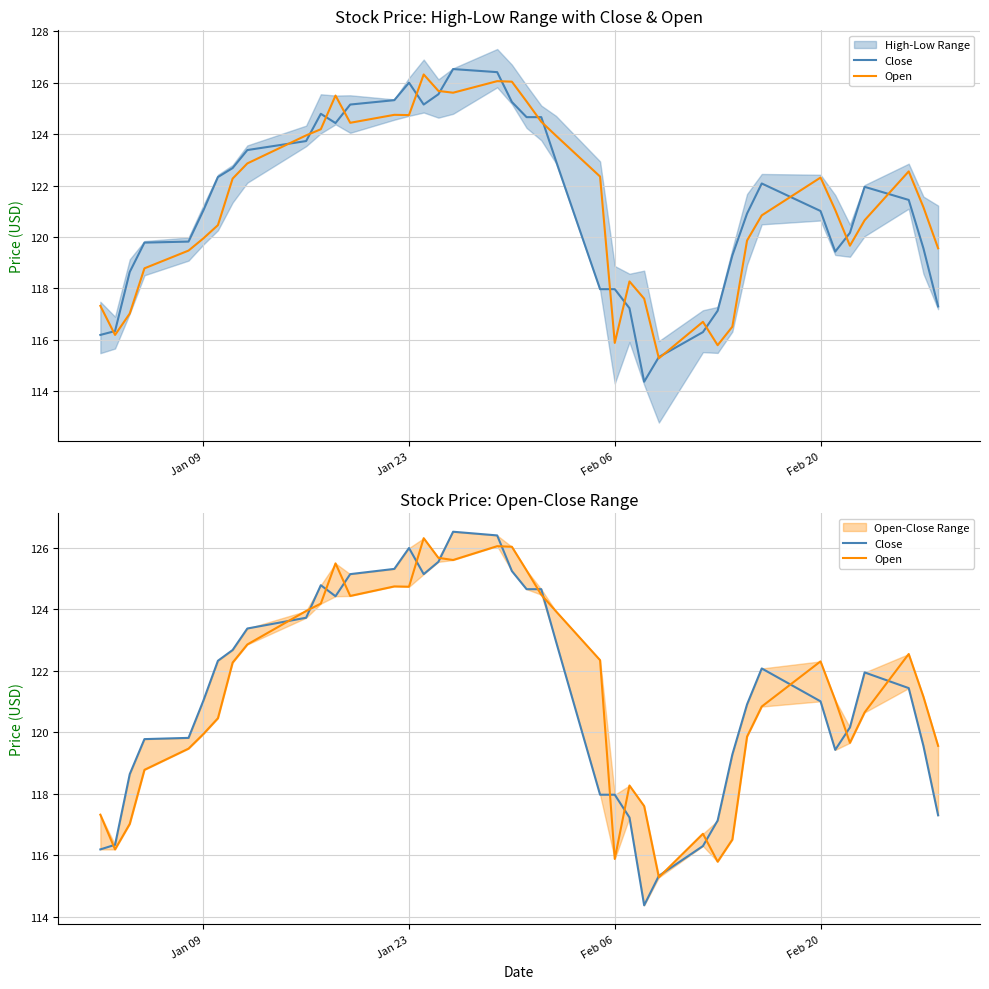

How many lines are shown in the chart?

2